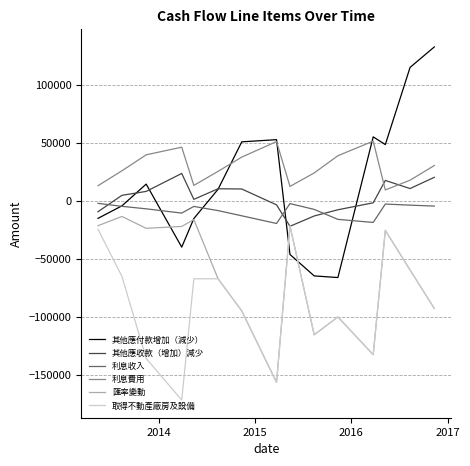

True or false: 取得不動產廠房及設備 and 利息費用 intersect in this chart.

False